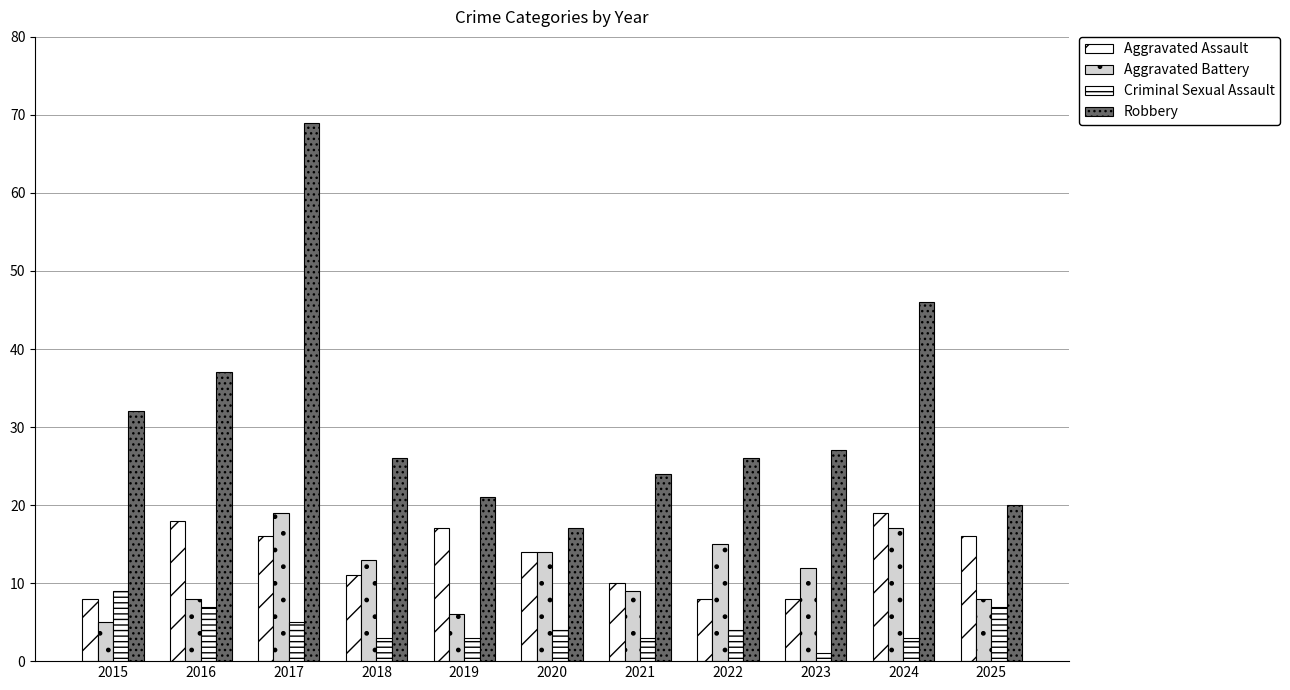

True or false: Aggravated Assault has a value of 18 at 2016.

True